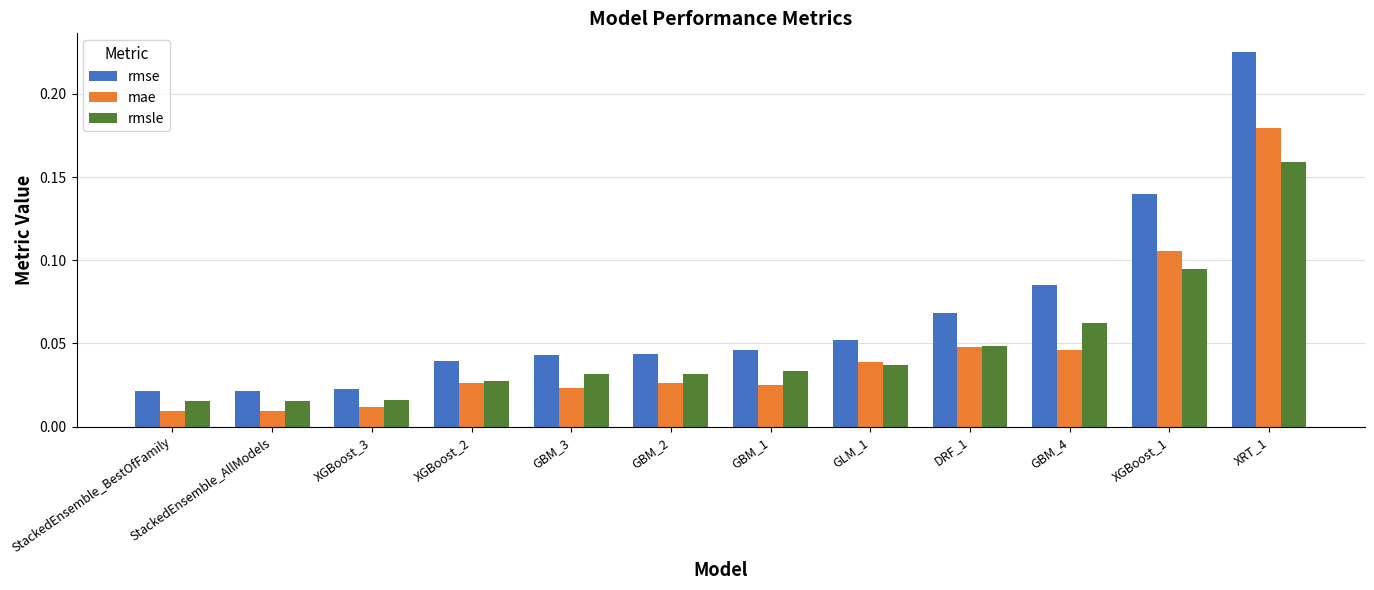

What position from the right is StackedEnsemble_AllModels?

11